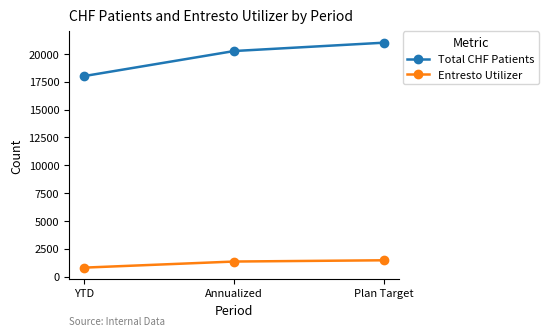

Is it true that Total CHF Patients equals 8972 at Annualized?

False